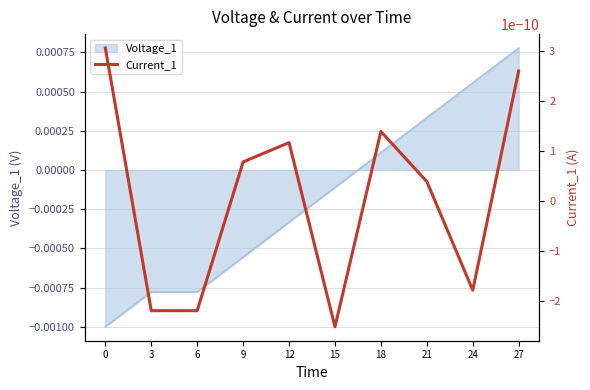

How many data points are less than 0?

6